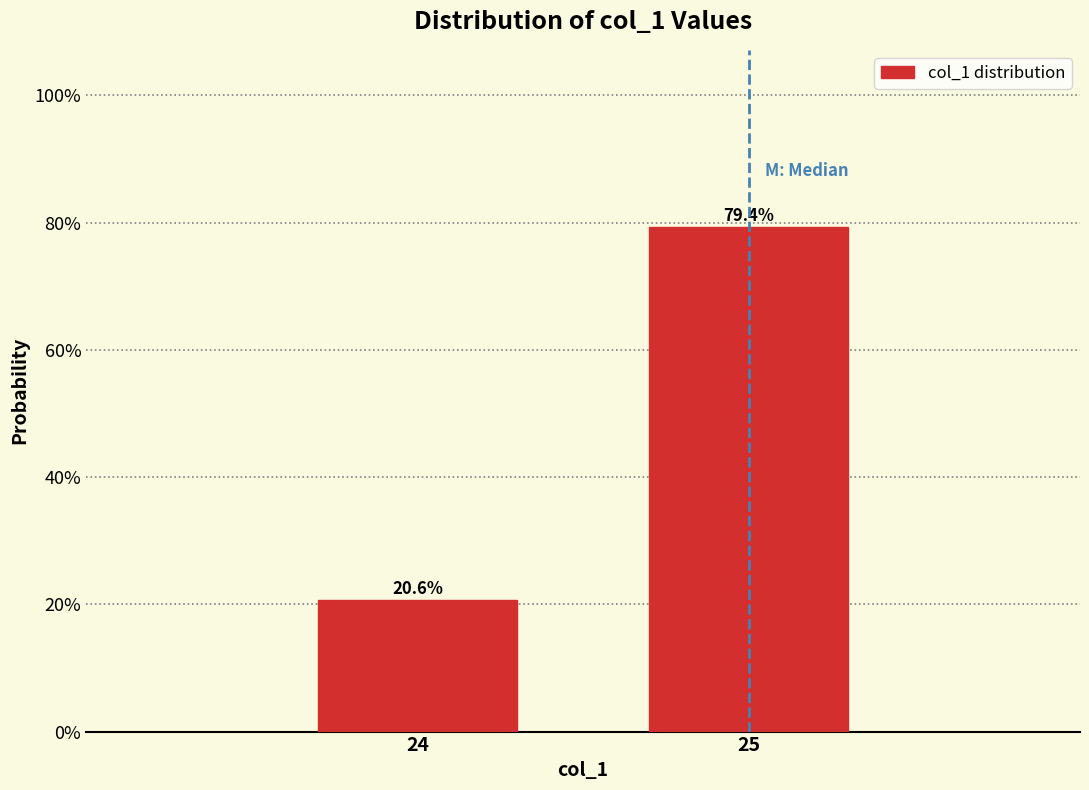

Reading left to right, transcribe all the data shown in this chart.

20.6	79.4